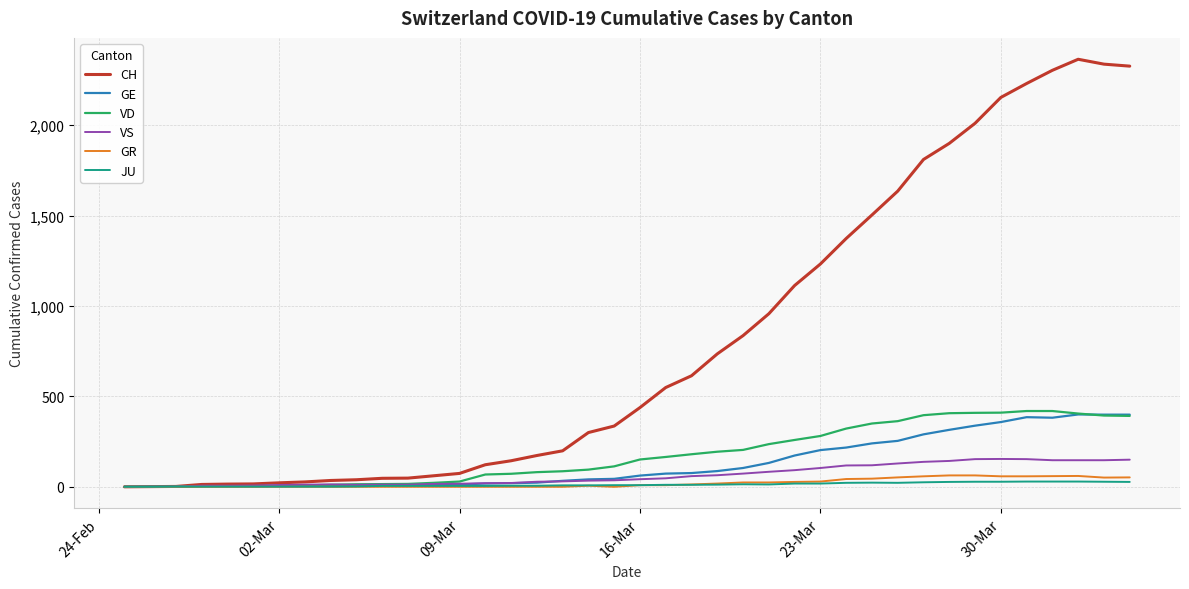

Which series has the widest spread of values?

CH